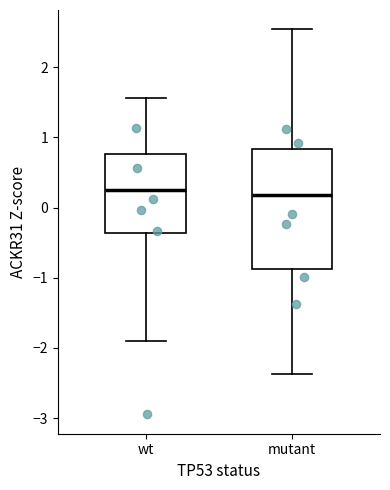

Reading left to right, transcribe this box plot: for each box, give where its median line is, the range the box spans, and where its two whiskers end, as read against the y-axis. The values are not printed on the chart, so give them approximately, as read against the axis.

wt: median 0.3, box -0.4 to 0.8, whiskers -1.9 to 1.6
mutant: median 0.2, box -0.9 to 0.8, whiskers -2.4 to 2.5